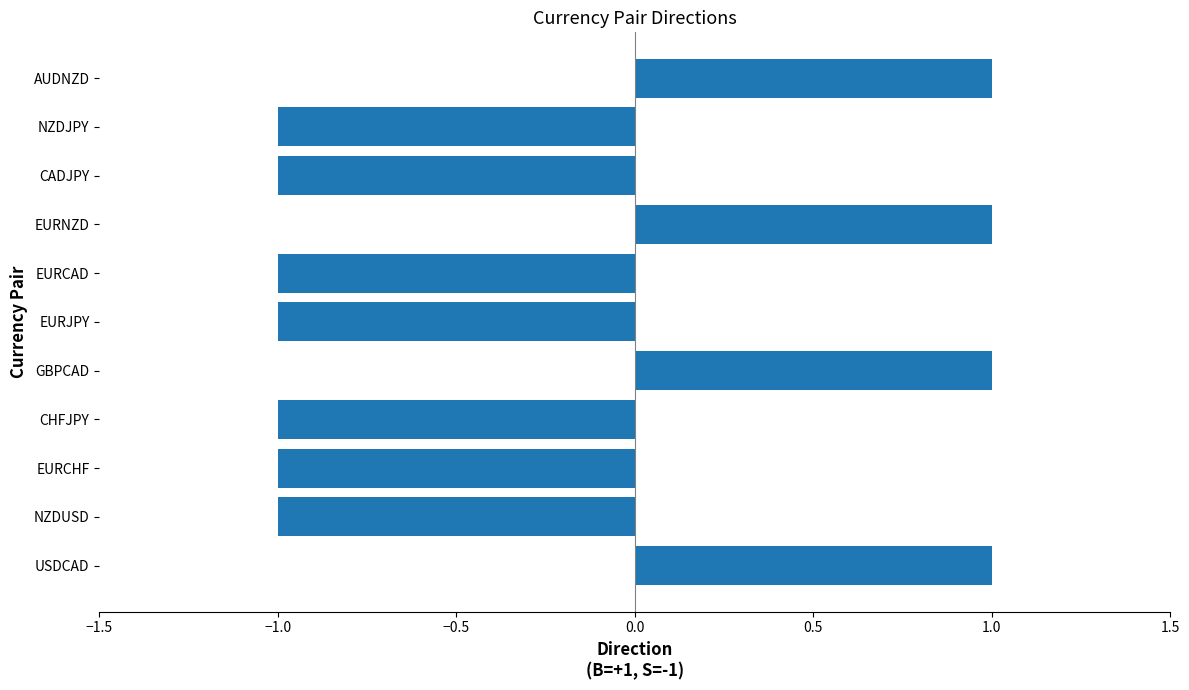

True or false: the data shows 1 at EURNZD.

True